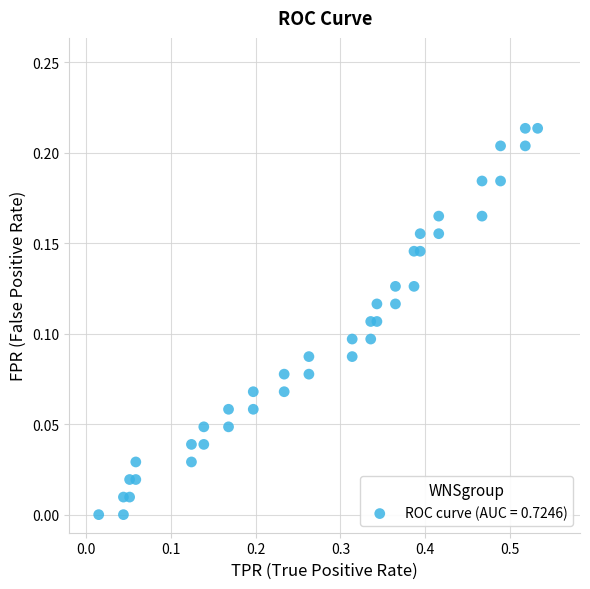

What is the range of X values (max minus min)?

0.5